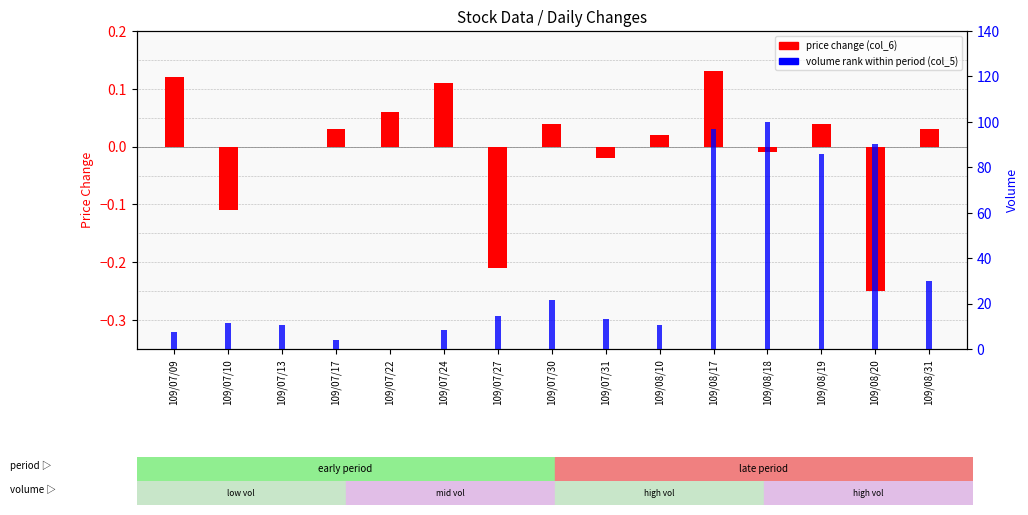

What is the difference between the maximum and second lowest values in the price change (col_6) series?

0.3